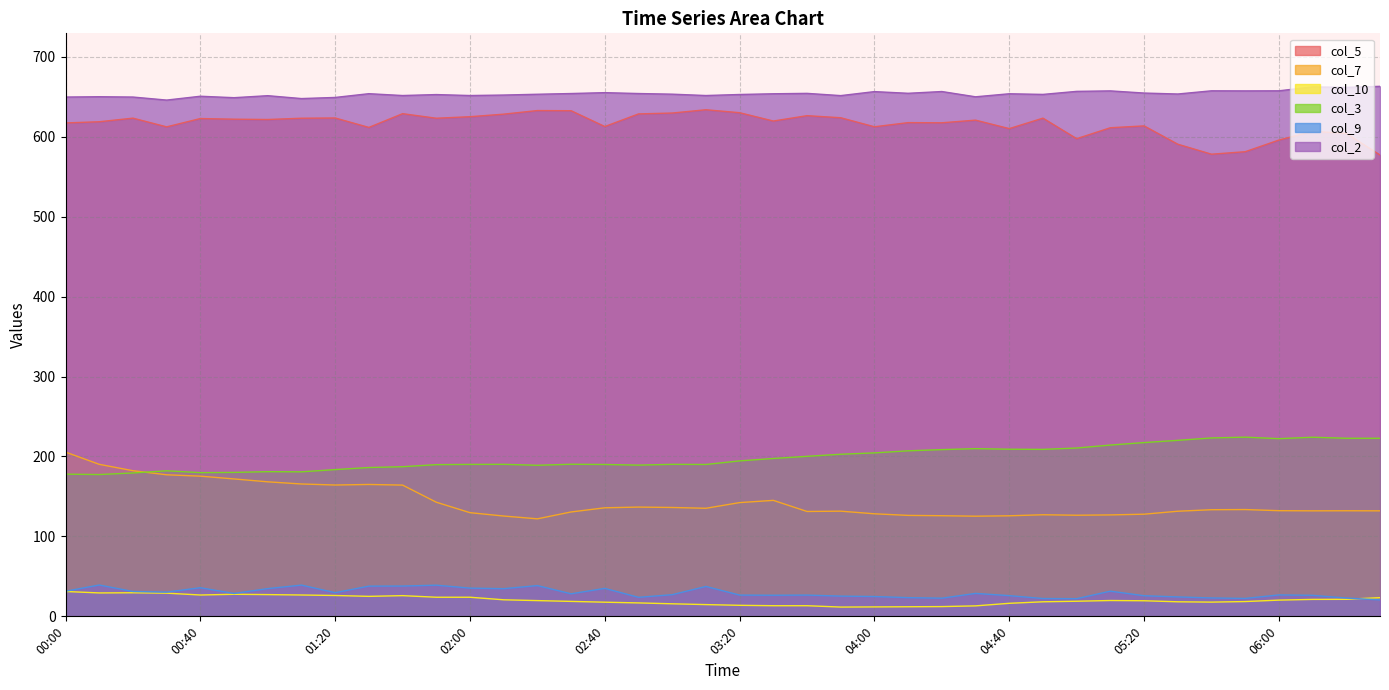

At which label does col_7 first exceed 133?

00:00